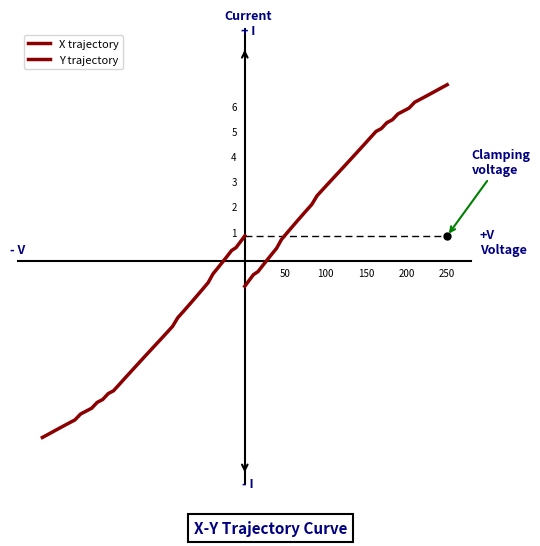

The X trajectory series shows 6.4 at 23. True or false?

False